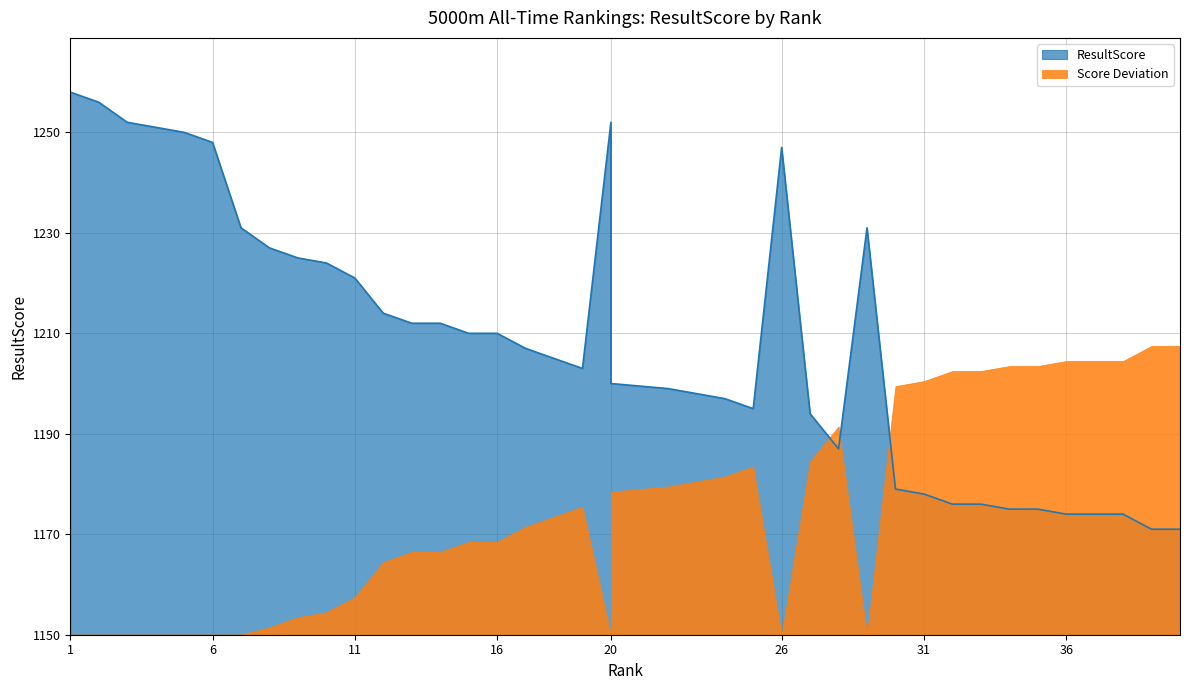

What is the ratio of the value at 40 to the value at 39?

1.0